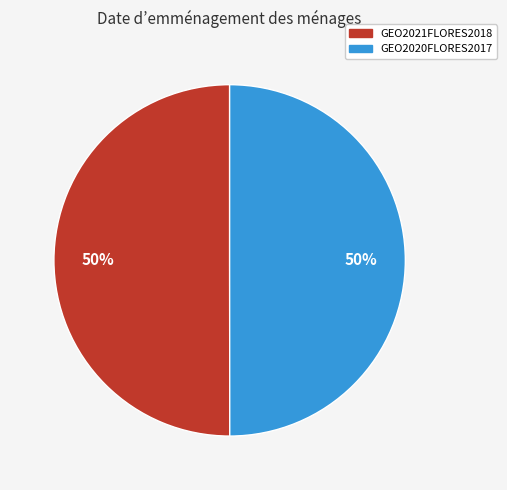

Is the sum of GEO2021FLORES2018 and GEO2020FLORES2017 greater than half?

Yes